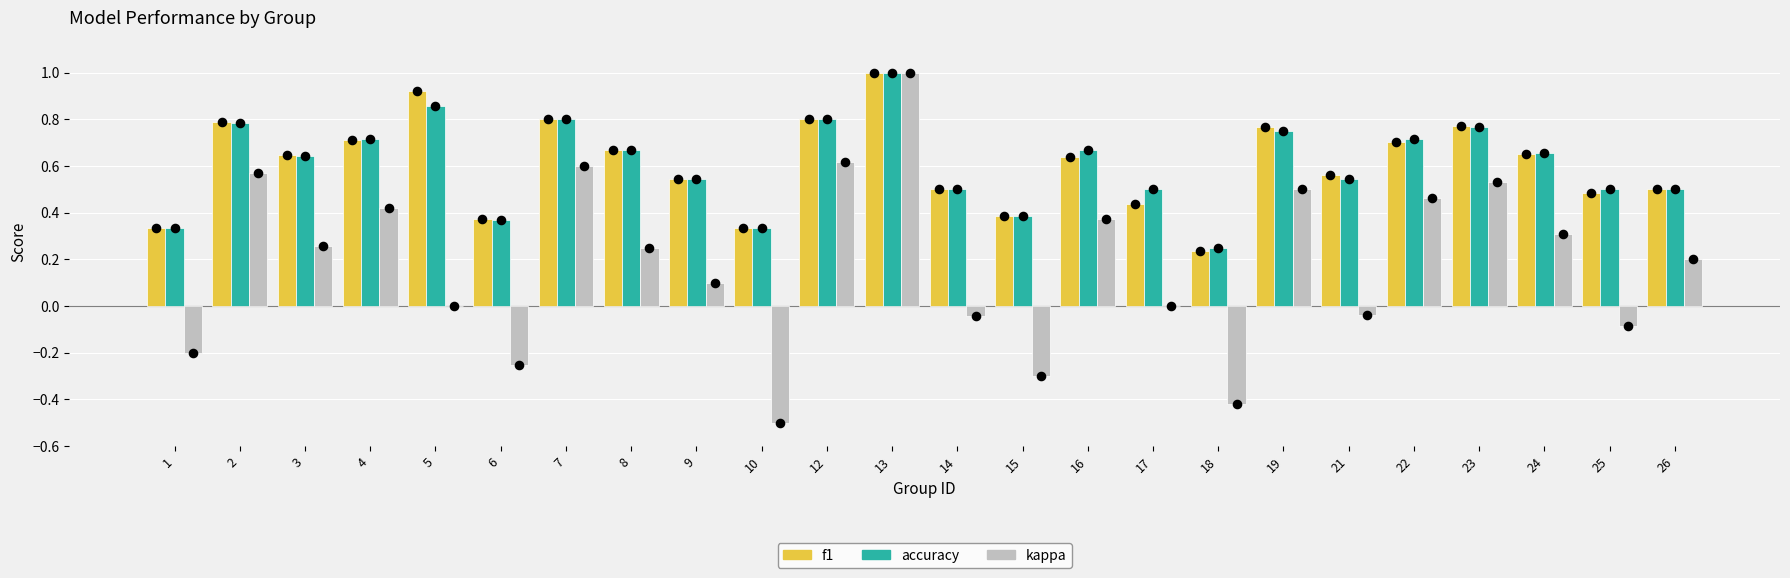

What are all the series names shown in the legend?

f1, accuracy, kappa